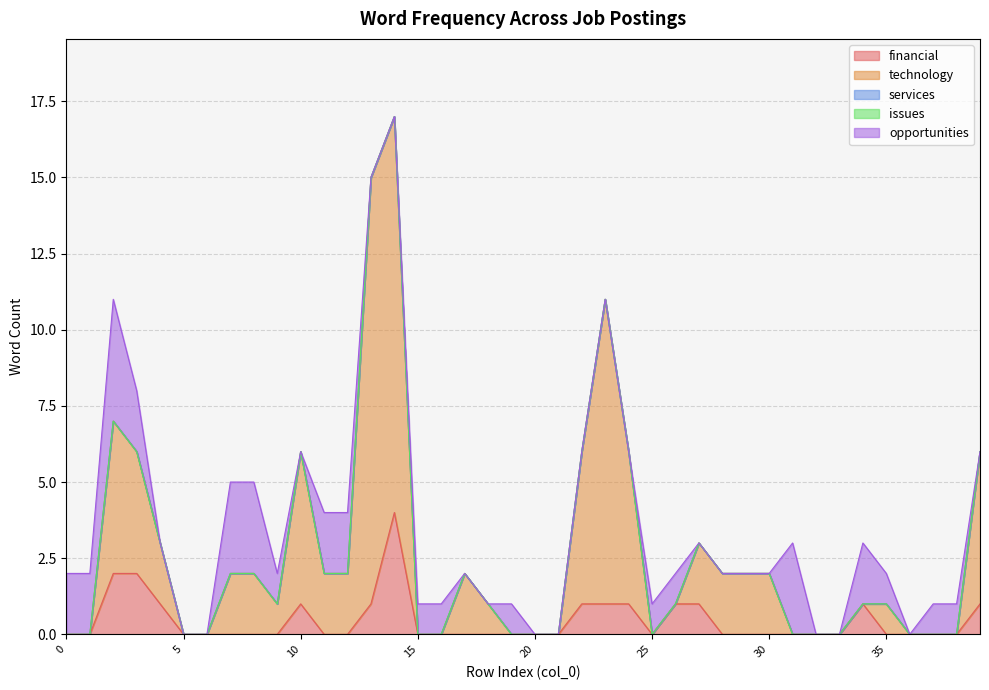

What is the value of the technology point at the 3rd from the left?

5